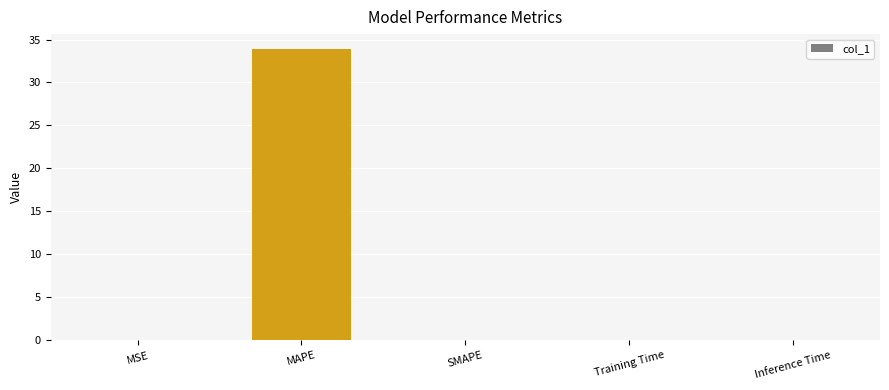

Are the bars horizontal?

No